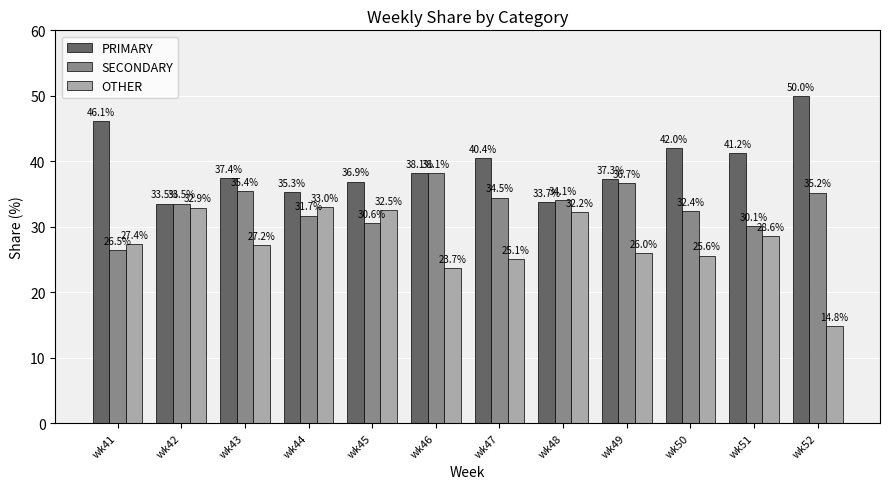

What is the sum of the PRIMARY values at wk52 and wk45?

86.9